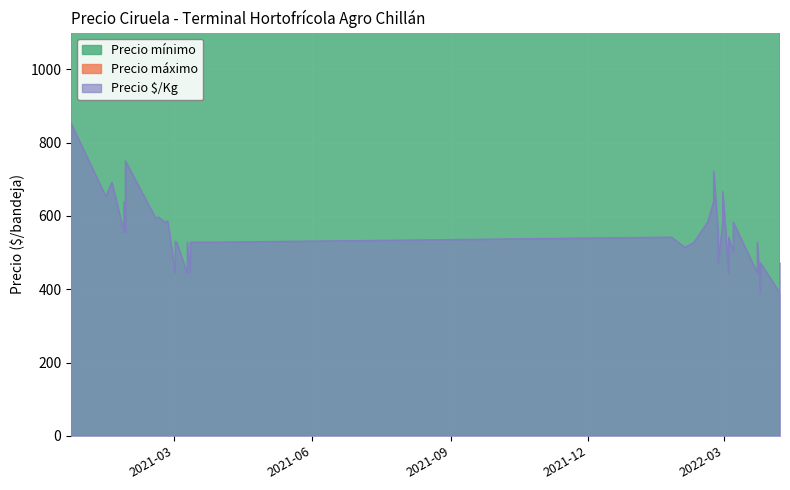

Where is the first local minimum for Precio $/Kg?

1